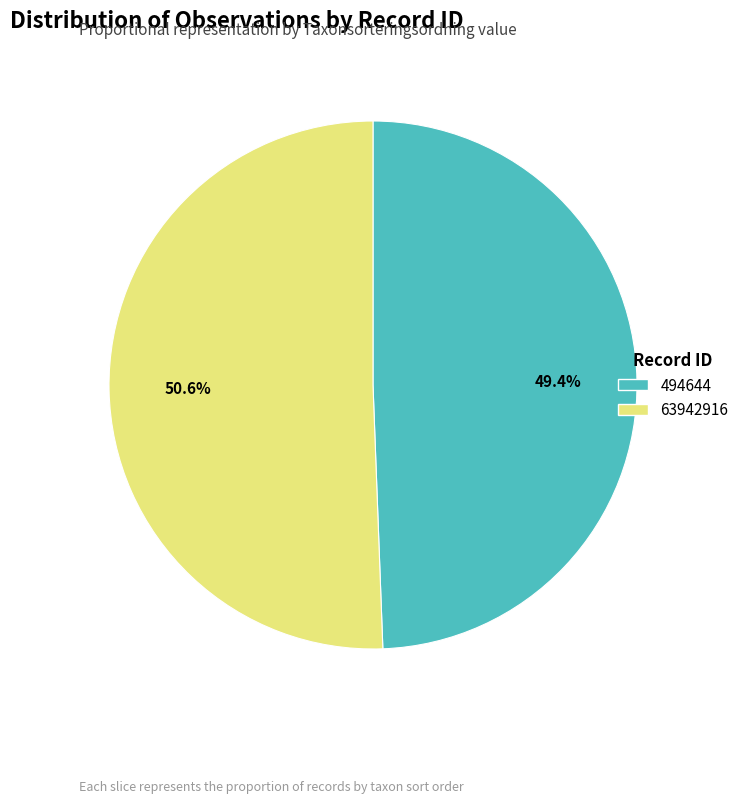

Approximately how many times larger is the value at 494644 compared to 63942916?

1.0